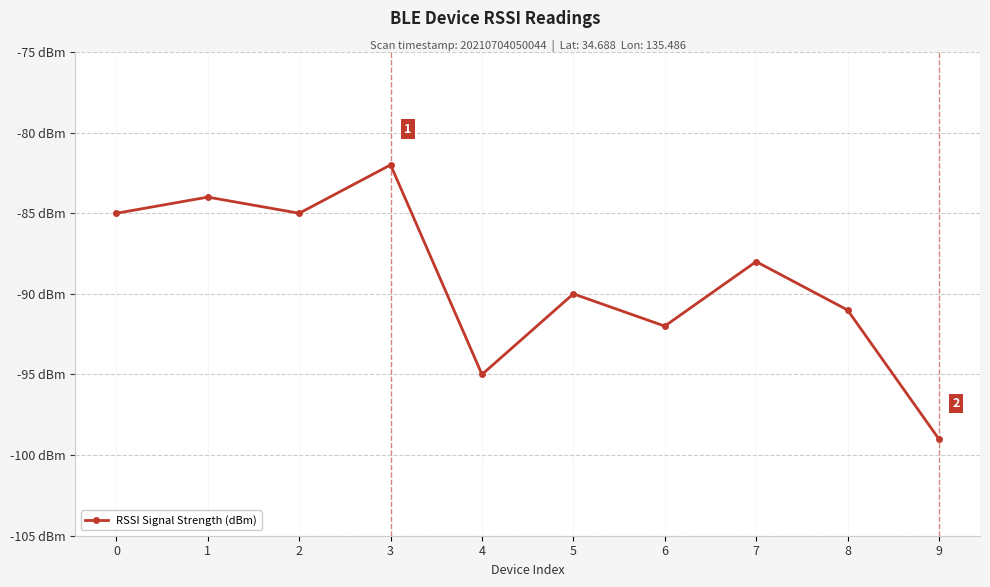

The value at 8 is -91. True or false?

True